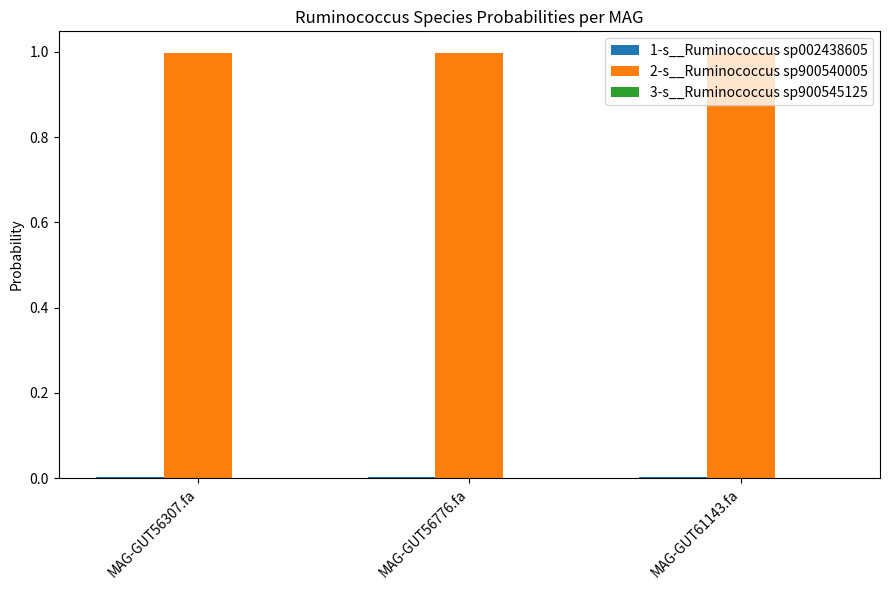

True or false: 2-s__Ruminococcus sp900540005 has a value of 0.5 at MAG-GUT56307.fa.

False